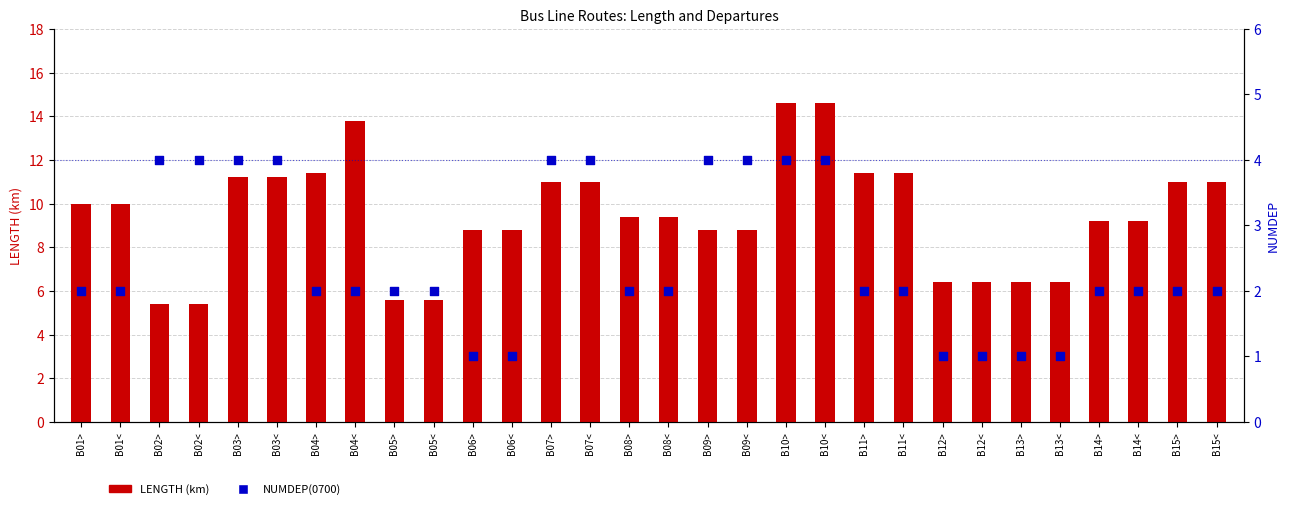

At how many categories does at least one series exceed 5?

30